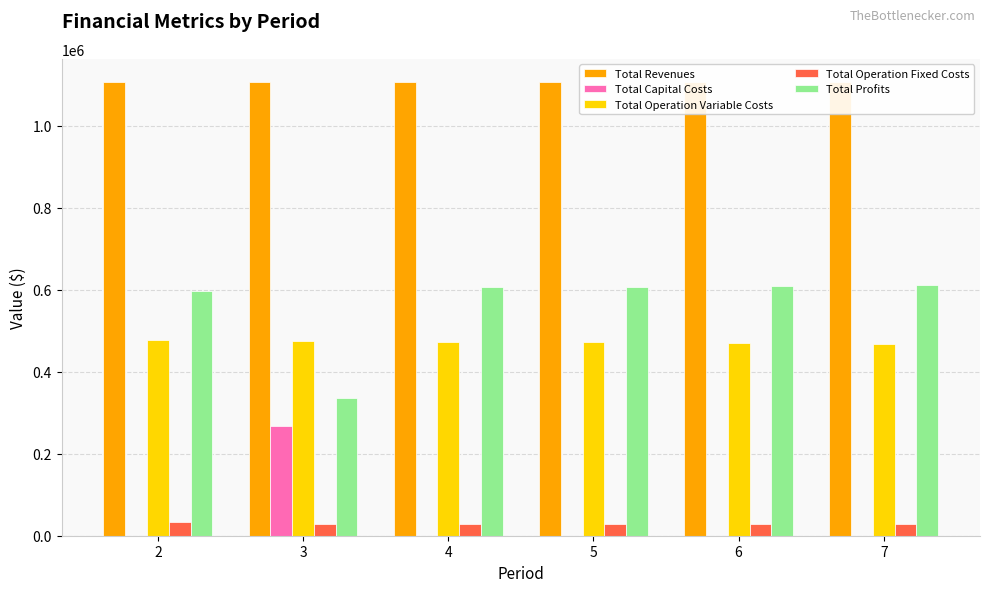

At which label is Total Profits closest to 473610?

2